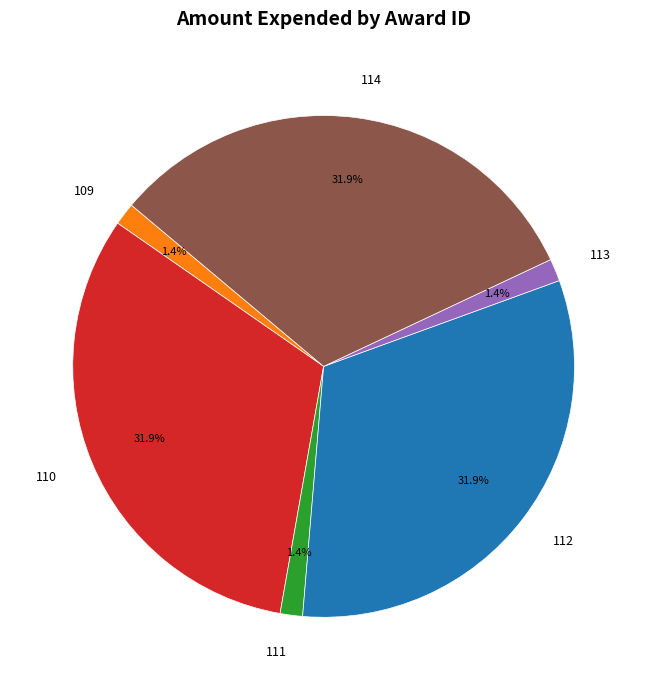

Is it true that 114 is 32% of the pie?

True